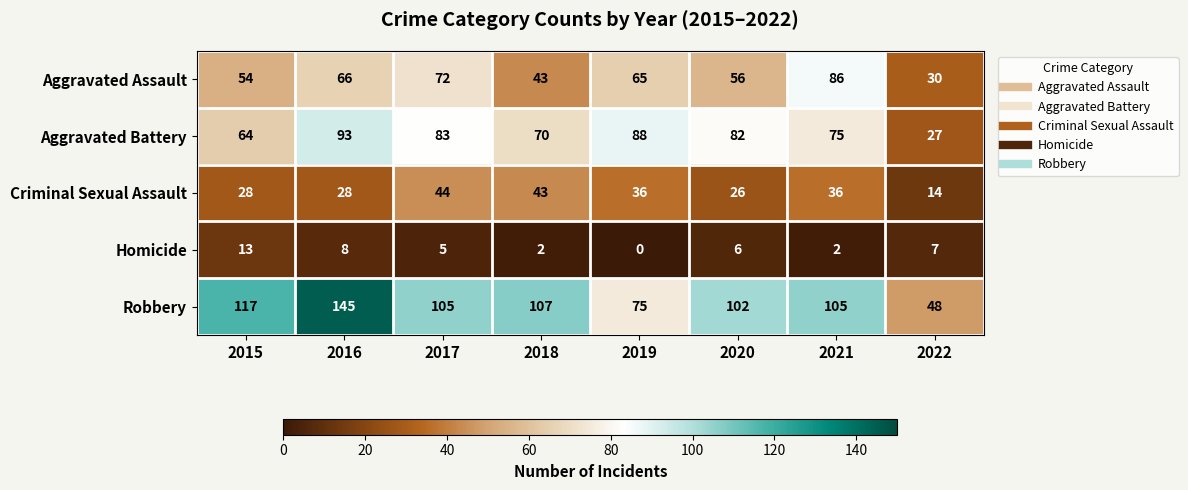

Is it true that Aggravated Assault equals 19 at 2018?

False